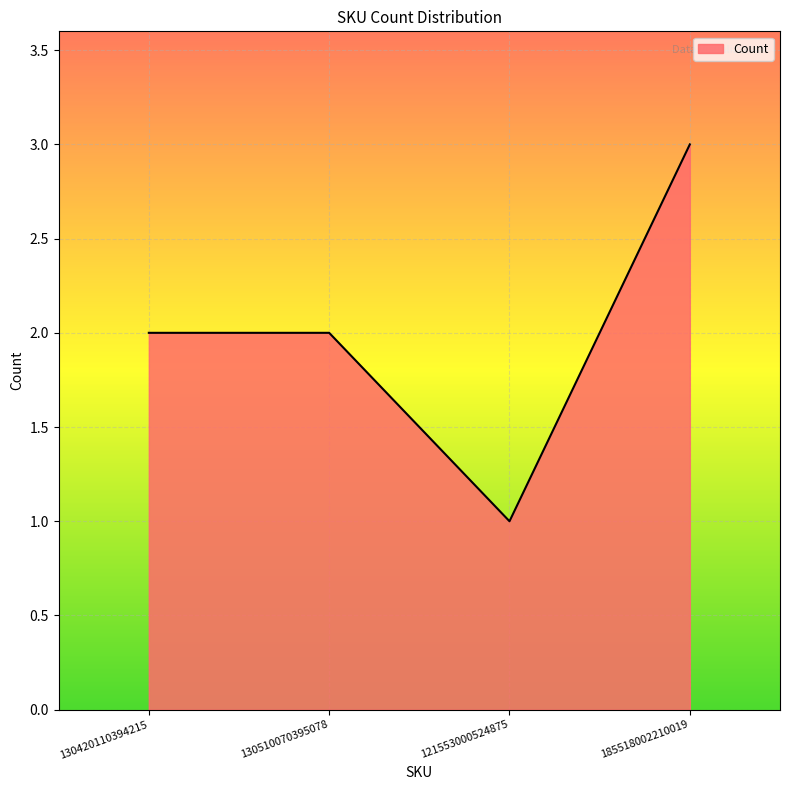

What is the average value?

2